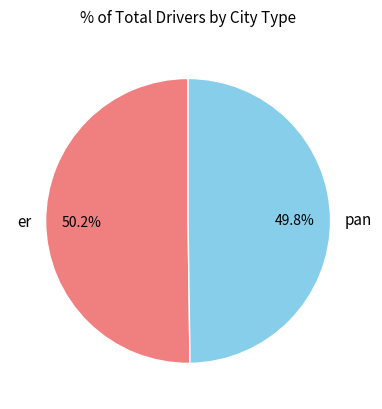

What is the ratio of the value at er to the value at pan?

1.0